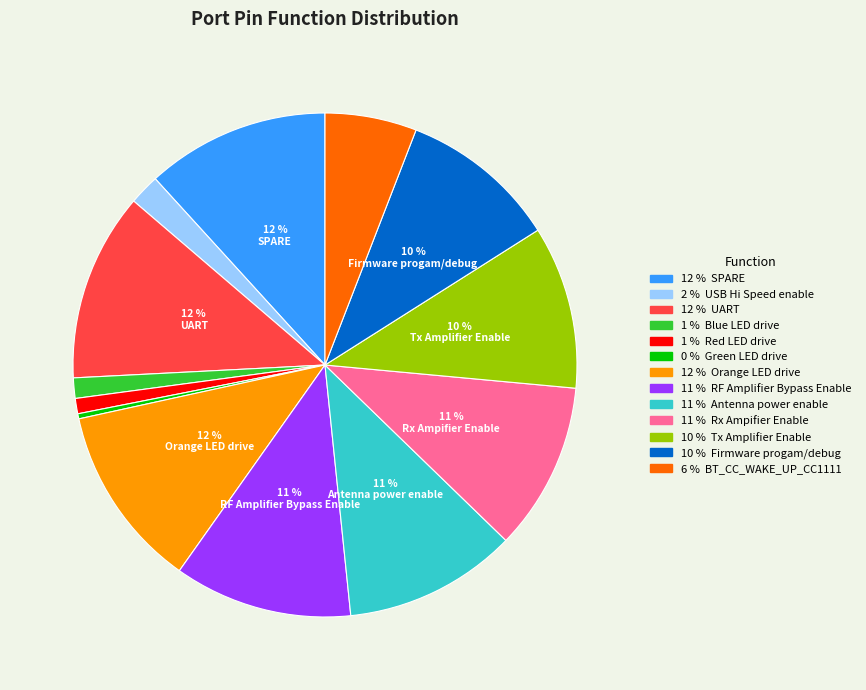

To the nearest percent, what is the difference between the largest and smallest slice percentages?

12%